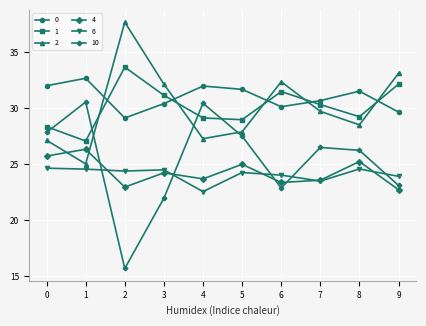

What is the difference between the highest and lowest values at 3?

10.2